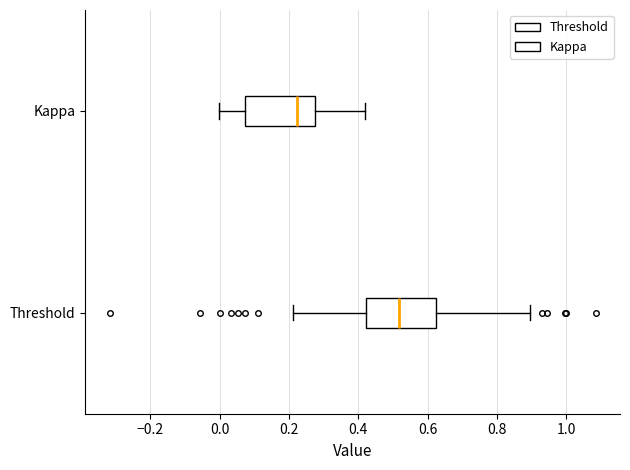

Where does the median line of the box for Threshold sit on the x-axis? The values are not printed on the chart, so give them approximately, as read against the axis.

0.52